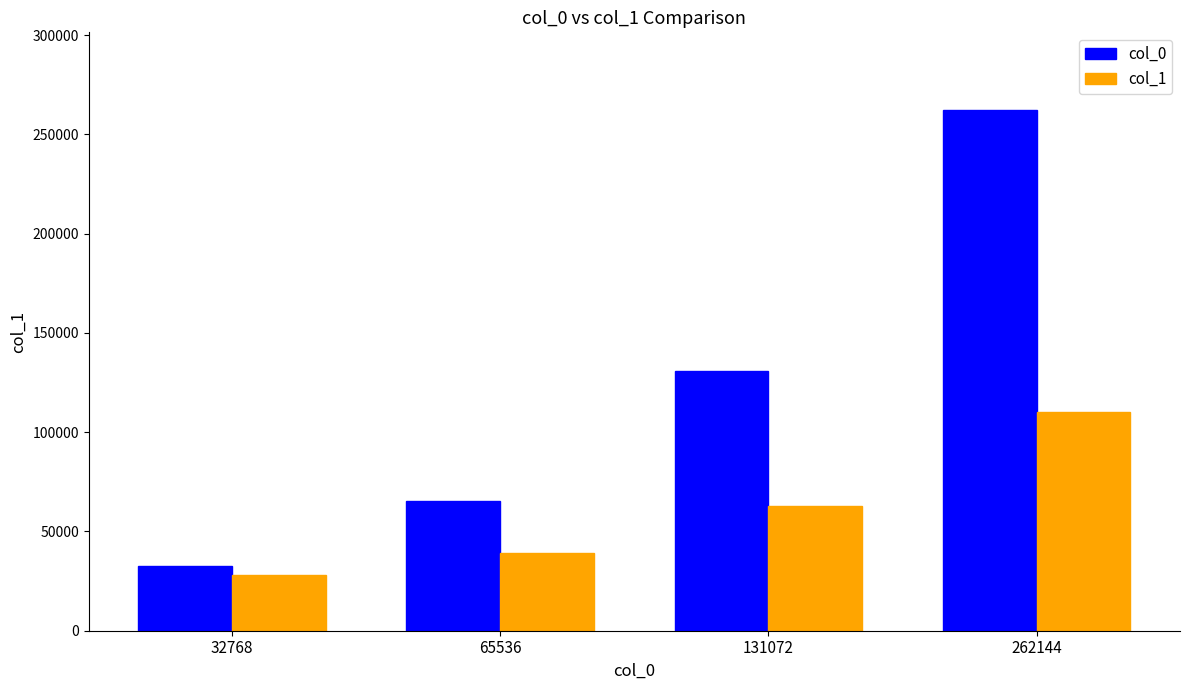

What is the average value of the col_1 series?

59959